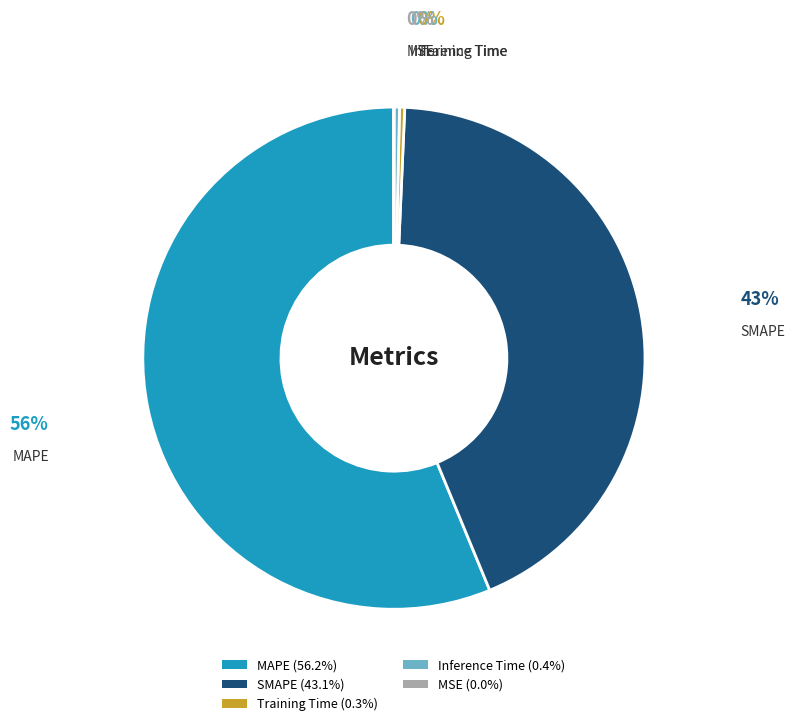

Is there any slice that represents more than half of the pie?

Yes